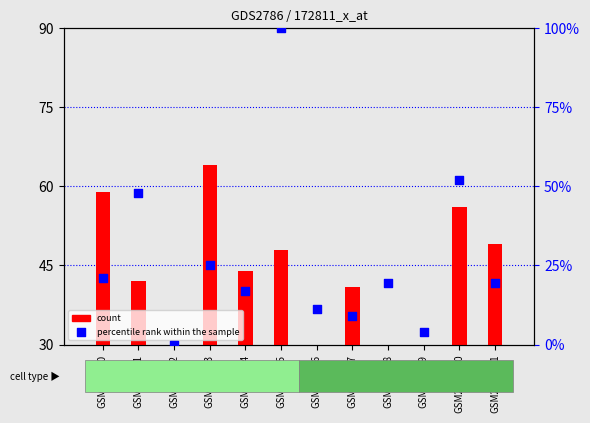

Is the value of percentile rank within the sample at GSM201990 greater than the value of count at GSM201991?

No